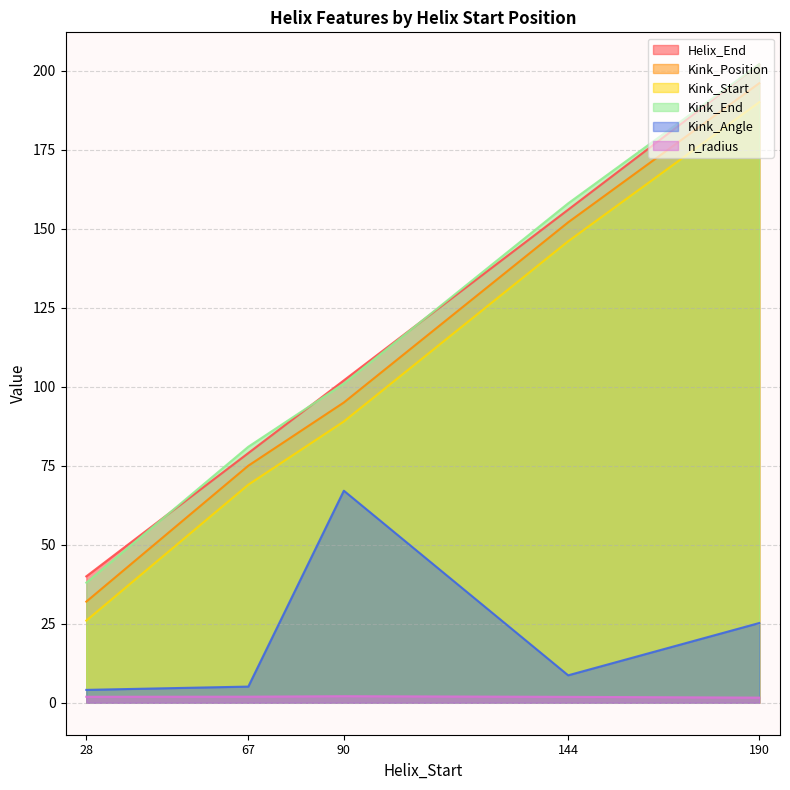

What is the difference between the maximum and second lowest values in the Kink_End series?

121.0